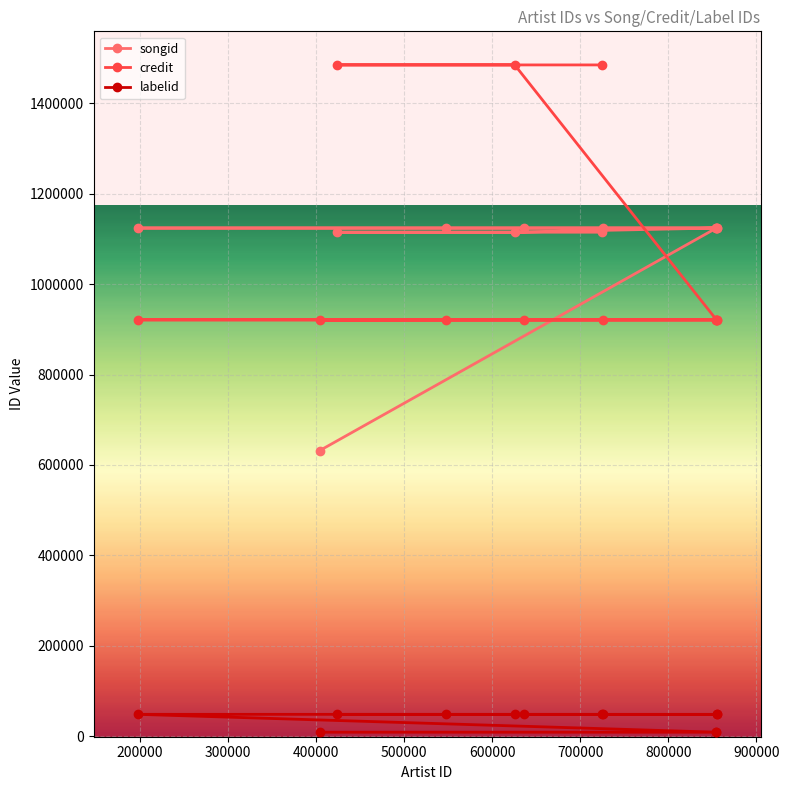

How many values in the credit series exceed 921063?

4